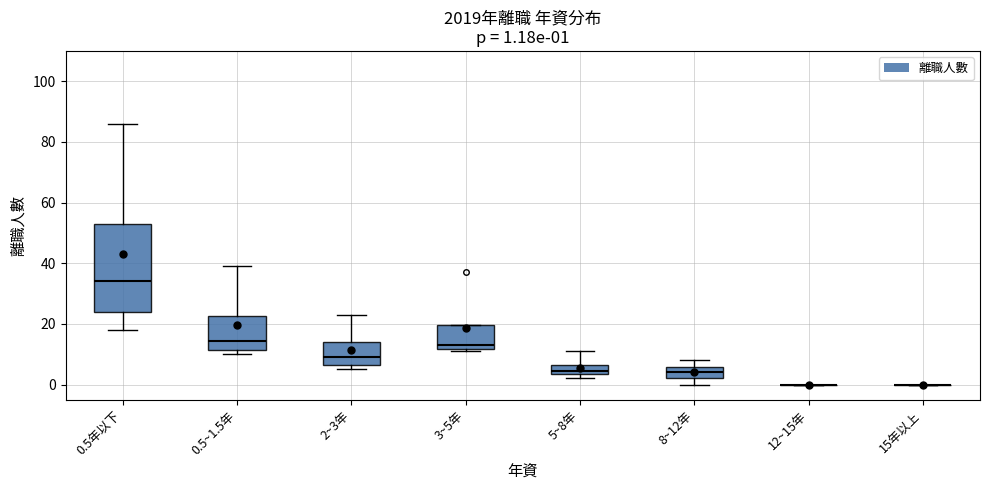

Which box is the tallest, from its lower edge to its upper edge?

0.5年以下